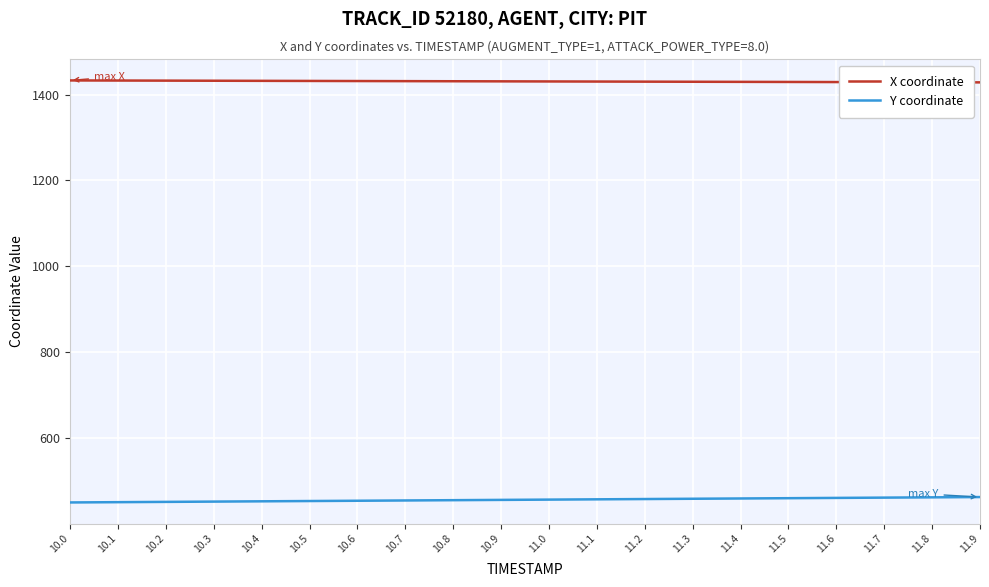

True or false: X coordinate and Y coordinate cross at least once.

False